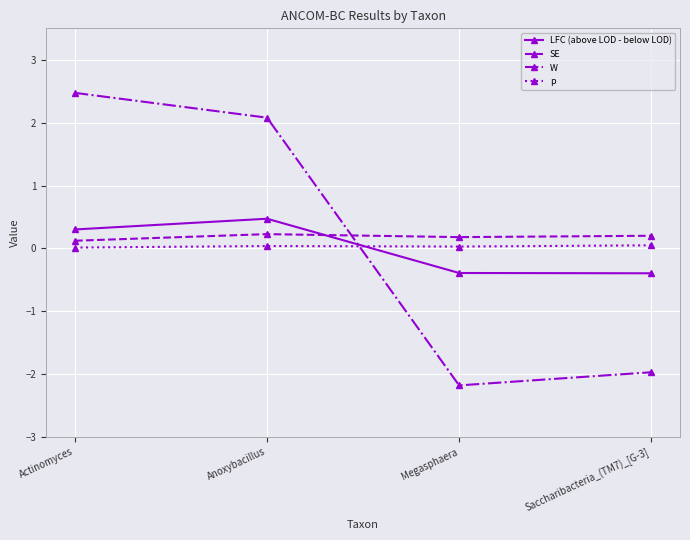

True or false: W has a value of 0.5 at Anoxybacillus.

False